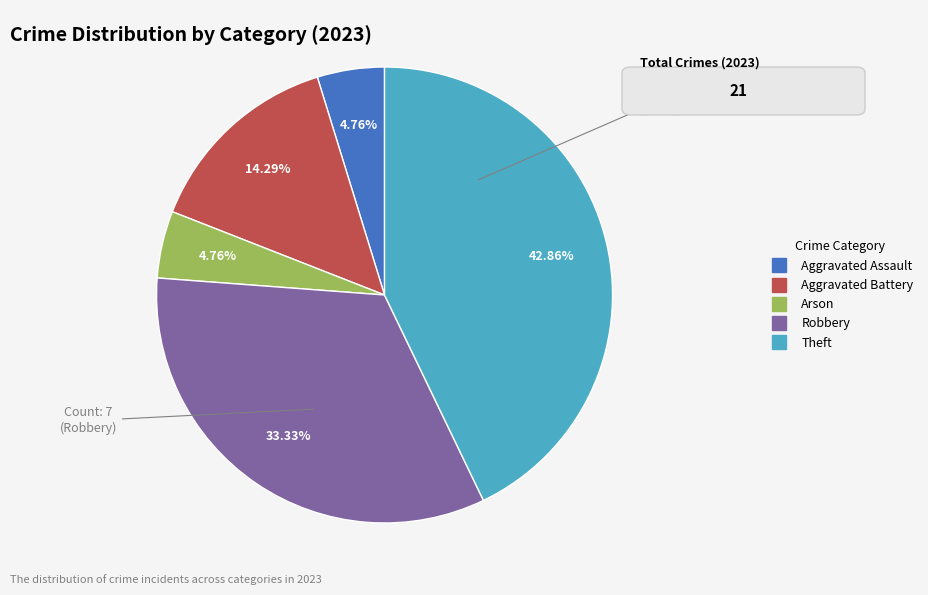

Approximately how many times larger is the value at Theft compared to Robbery?

1.3